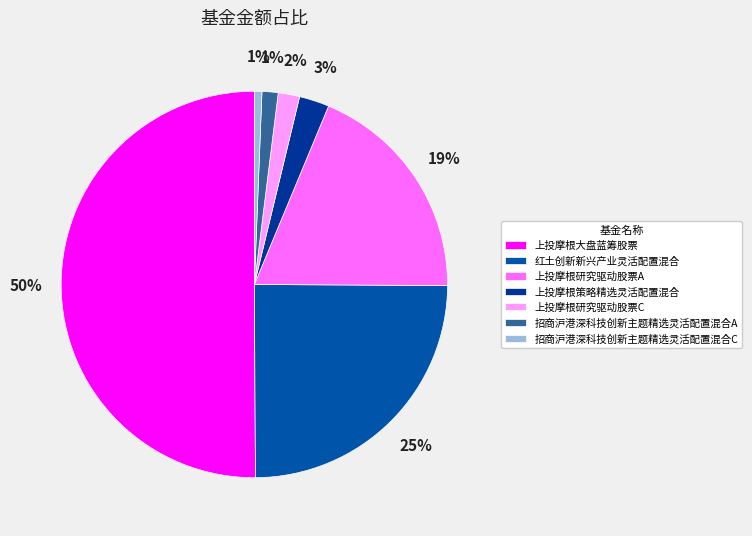

Does 上投摩根大盘蓝筹股票 represent more than half of the total?

Yes